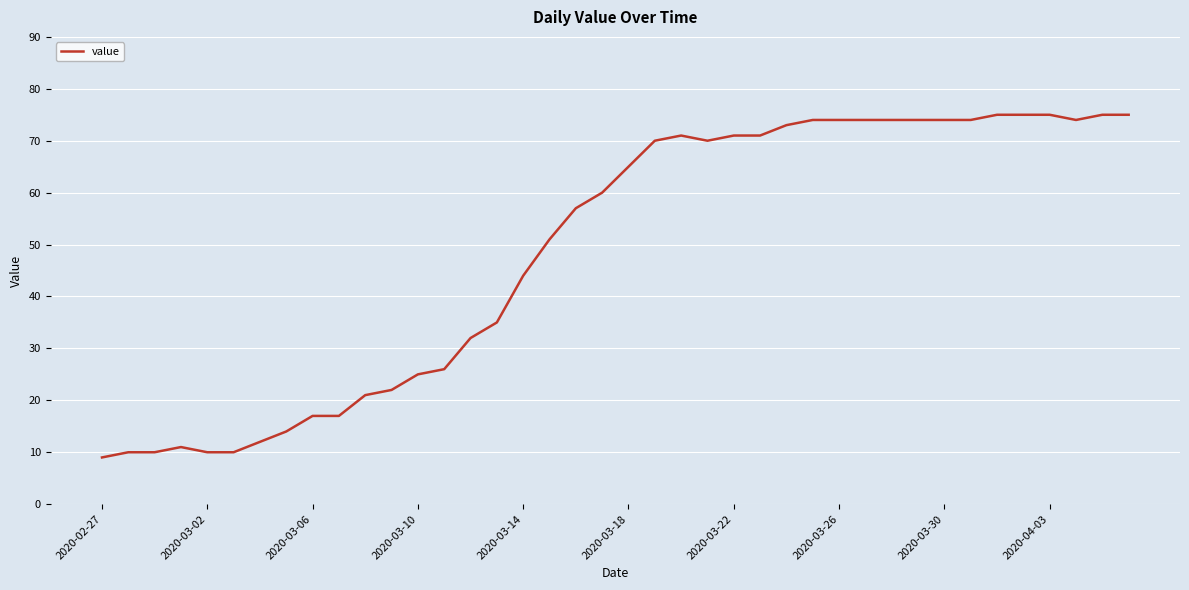

Reading left to right, what are all the values shown in this chart?

9	10	10	11	10	10	12	14	17	17	21	22	25	26	32	35	44	51	57	60	65	70	71	70	71	71	73	74	74	74	74	74	74	74	75	75	75	74	75	75